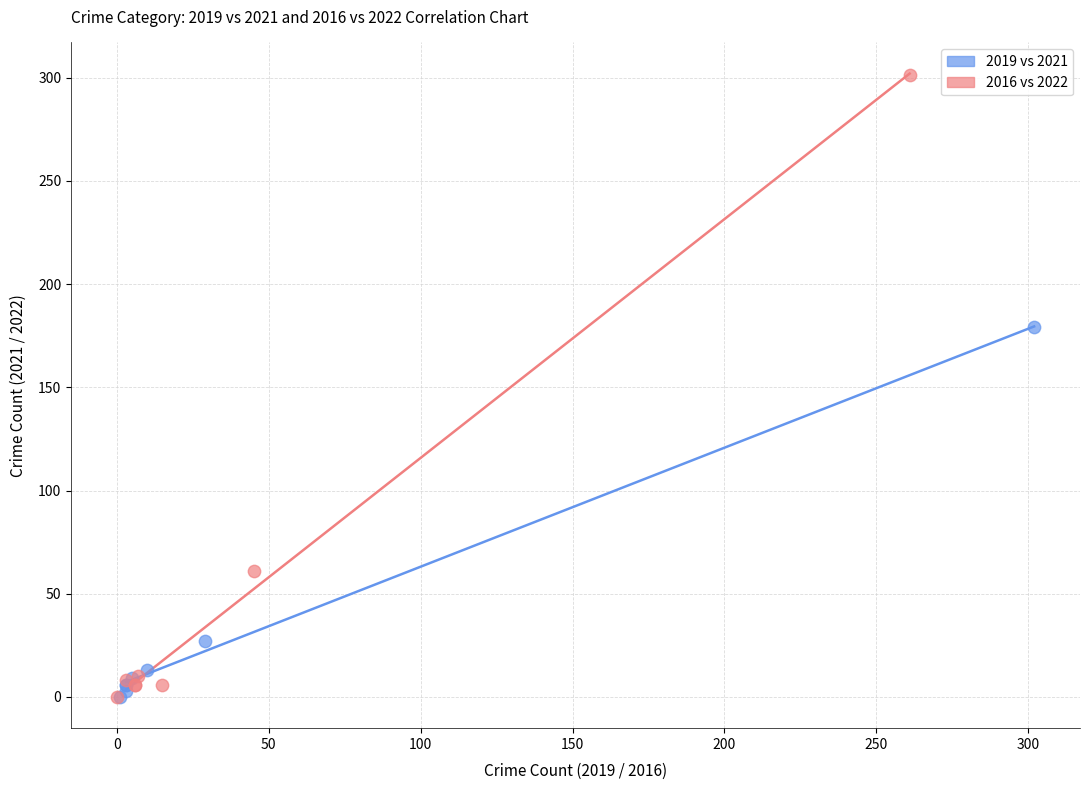

Which series contains the highest Y value?

2016 vs 2022